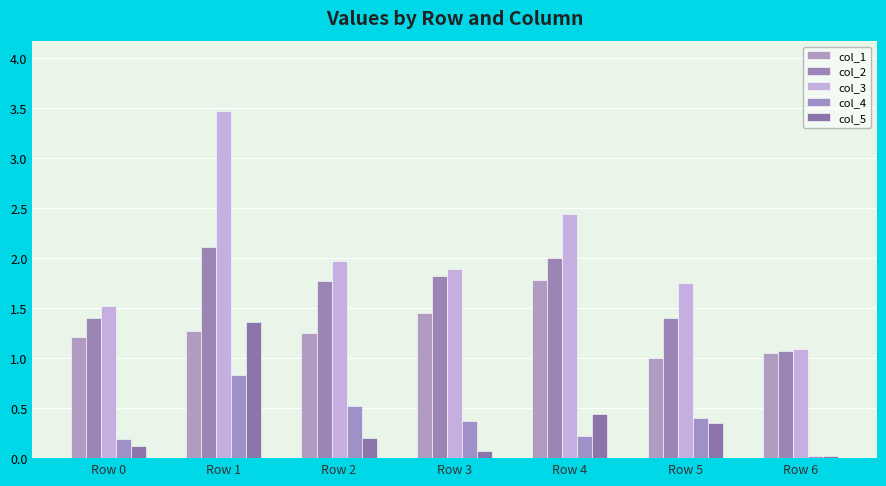

Does the chart contain any negative values?

No